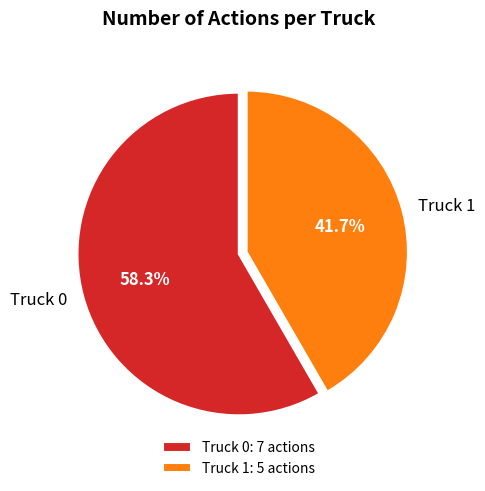

What percentage is NOT represented by Truck 1?

58.3%